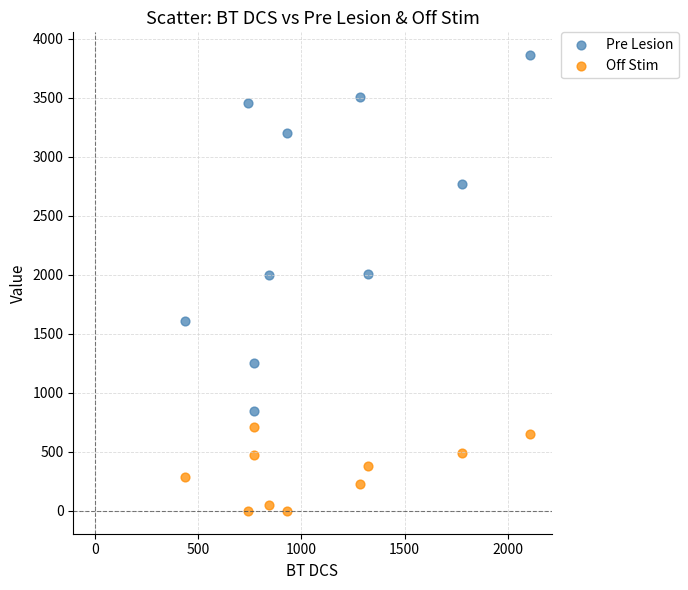

Which series reaches the maximum Y coordinate?

Pre Lesion